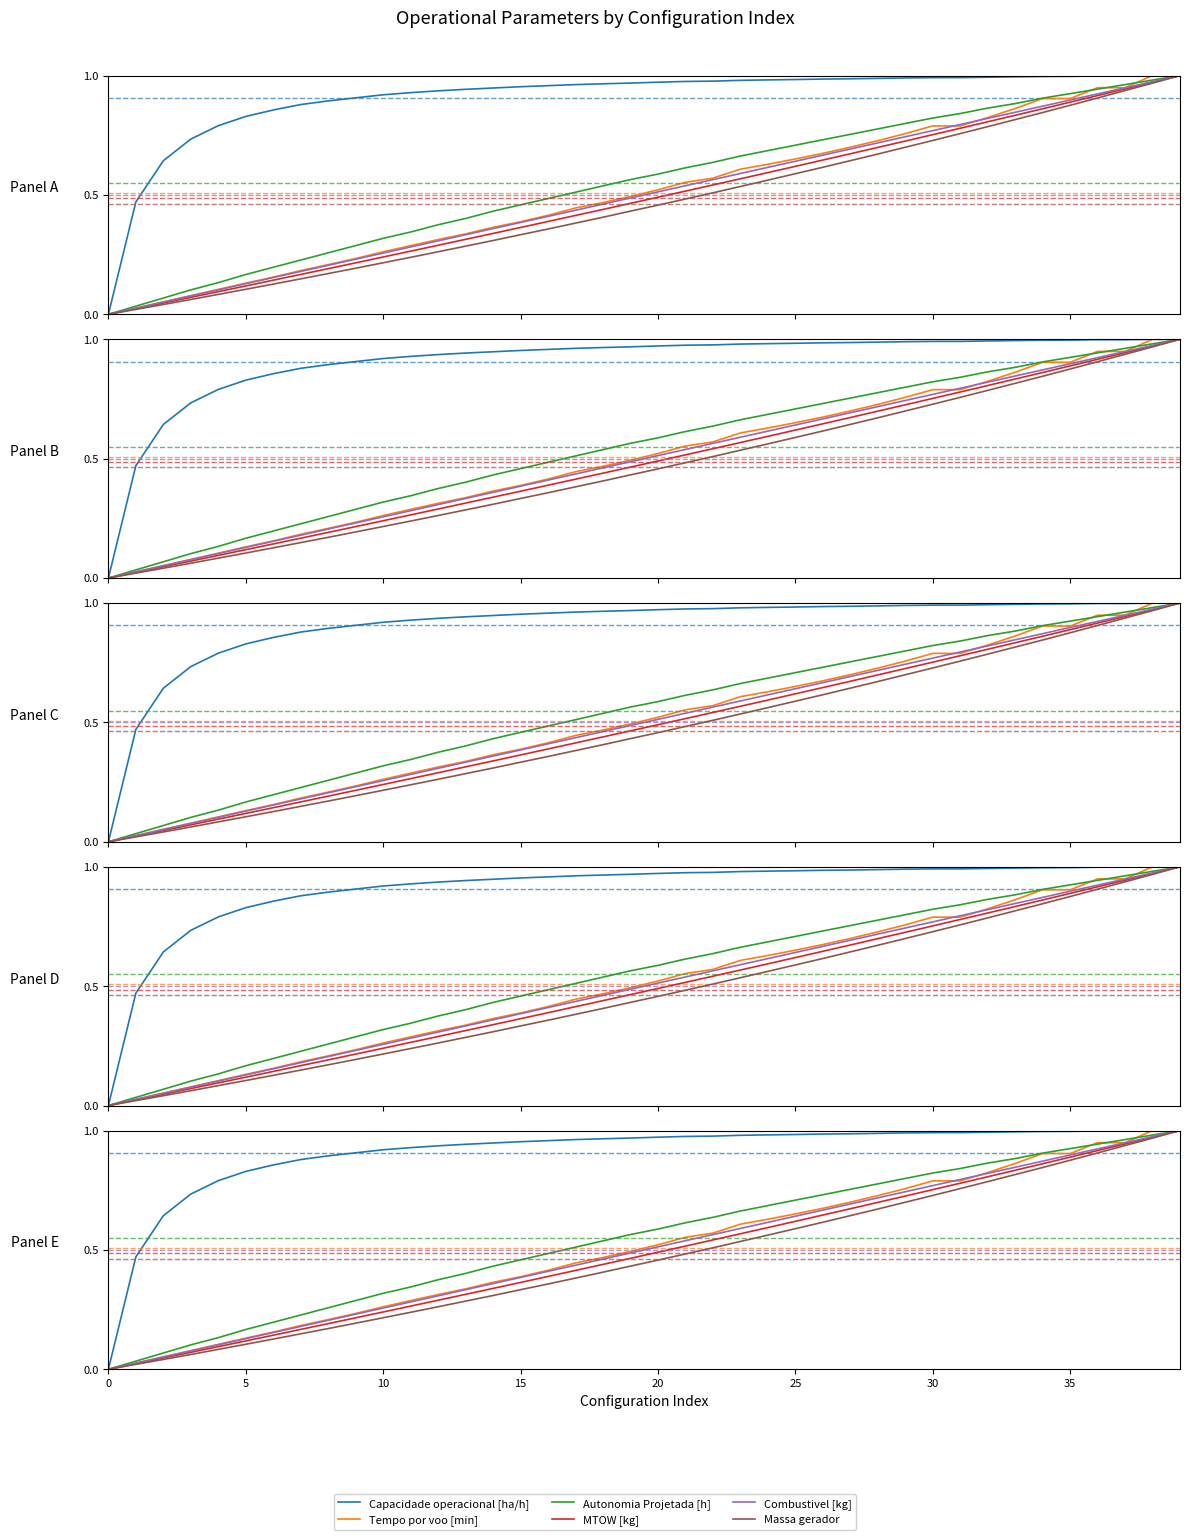

Reading left to right, transcribe all the data shown in this chart.

Capacidade operacional [ha/h]: 0.0	0.5	0.6	0.7	0.8	0.8	0.9	0.9	0.9	0.9	0.9	0.9	0.9	0.9	0.9	1.0	1.0	1.0	1.0	1.0	1.0	1.0	1.0	1.0	1.0	1.0	1.0	1.0	1.0	1.0	1.0	1.0	1.0	1.0	1.0	1.0	1.0	1.0	1.0	1.0
Tempo por voo [min]: 0.0	0.0	0.1	0.1	0.1	0.1	0.2	0.2	0.2	0.2	0.3	0.3	0.3	0.3	0.4	0.4	0.4	0.4	0.5	0.5	0.5	0.6	0.6	0.6	0.6	0.7	0.7	0.7	0.7	0.8	0.8	0.8	0.8	0.9	0.9	0.9	0.9	0.9	1.0	1.0
Autonomia Projetada [h]: 0.0	0.0	0.1	0.1	0.1	0.2	0.2	0.2	0.3	0.3	0.3	0.3	0.4	0.4	0.4	0.5	0.5	0.5	0.5	0.6	0.6	0.6	0.6	0.7	0.7	0.7	0.7	0.8	0.8	0.8	0.8	0.8	0.9	0.9	0.9	0.9	0.9	1.0	1.0	1.0
MTOW [kg]: 0.0	0.0	0.0	0.1	0.1	0.1	0.1	0.2	0.2	0.2	0.2	0.3	0.3	0.3	0.3	0.4	0.4	0.4	0.4	0.5	0.5	0.5	0.5	0.6	0.6	0.6	0.6	0.7	0.7	0.7	0.8	0.8	0.8	0.8	0.9	0.9	0.9	0.9	1.0	1.0
Combustivel [kg]: 0.0	0.0	0.1	0.1	0.1	0.1	0.2	0.2	0.2	0.2	0.3	0.3	0.3	0.3	0.4	0.4	0.4	0.4	0.5	0.5	0.5	0.5	0.6	0.6	0.6	0.6	0.7	0.7	0.7	0.7	0.8	0.8	0.8	0.8	0.9	0.9	0.9	0.9	1.0	1.0
Massa gerador: 0.0	0.0	0.0	0.1	0.1	0.1	0.1	0.1	0.2	0.2	0.2	0.2	0.3	0.3	0.3	0.3	0.4	0.4	0.4	0.4	0.5	0.5	0.5	0.5	0.6	0.6	0.6	0.6	0.7	0.7	0.7	0.8	0.8	0.8	0.8	0.9	0.9	0.9	1.0	1.0